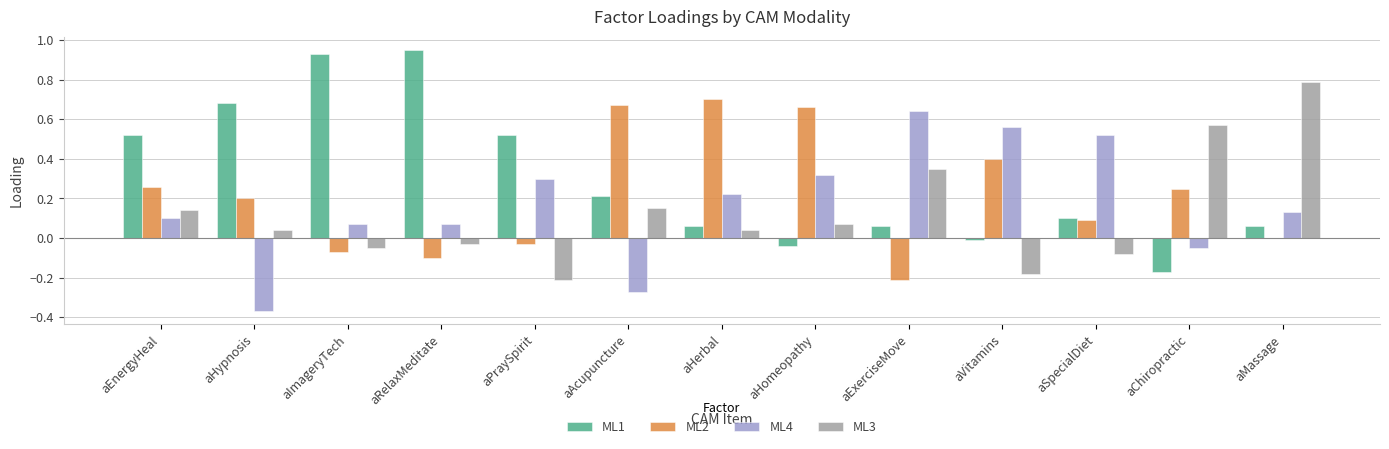

What is the highest value of the ML3 series?

0.8